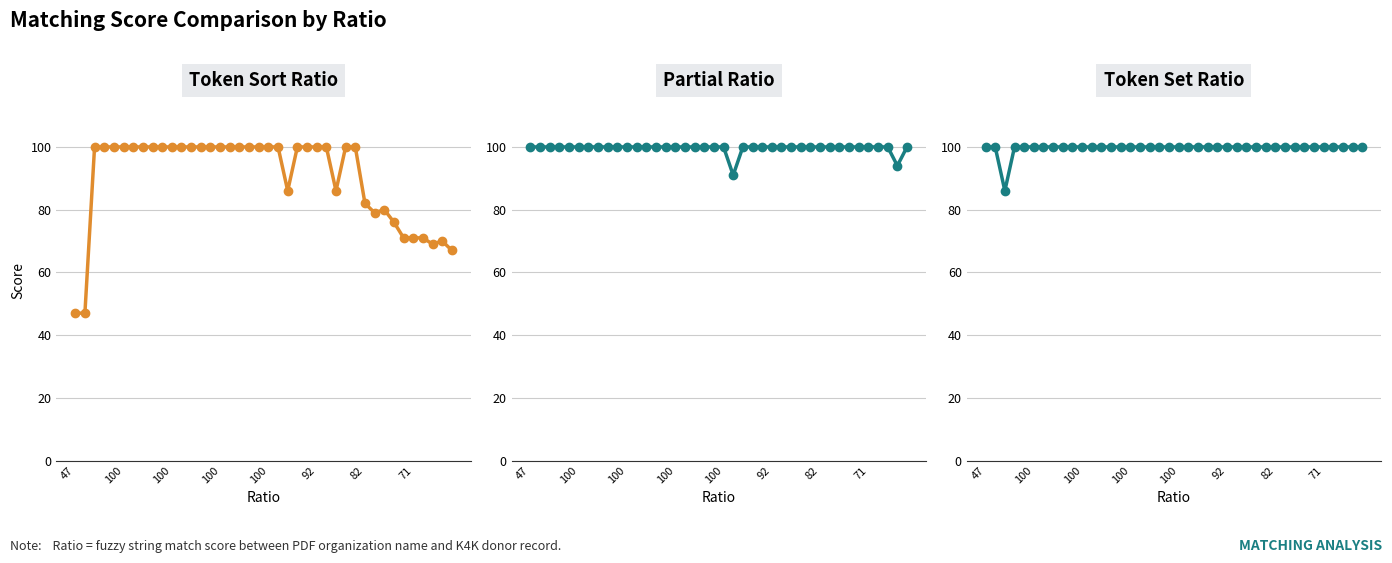

What is the maximum value shown in the chart?

100